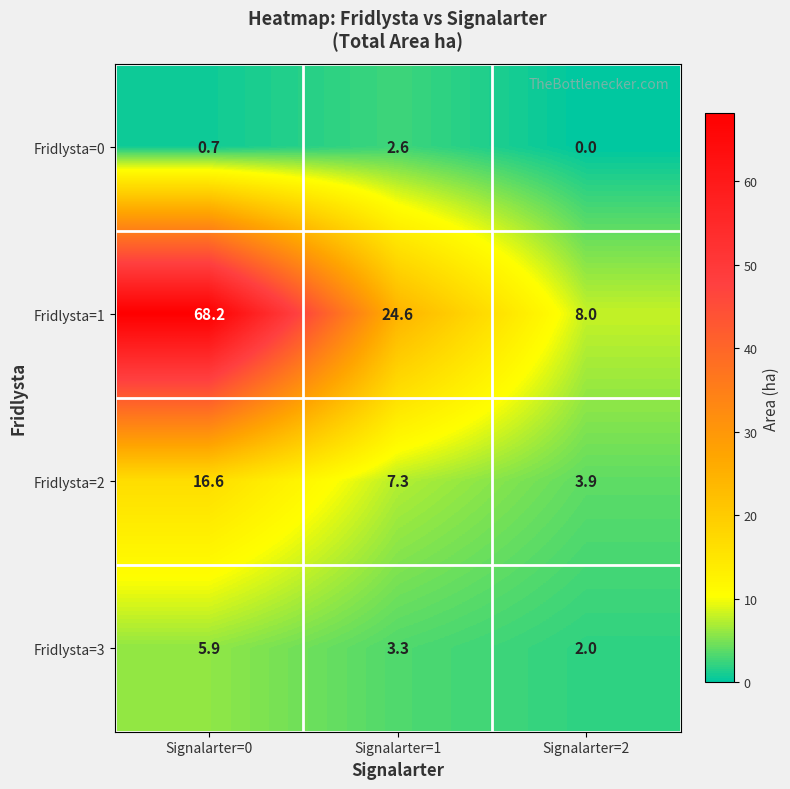

What is the difference between the highest and lowest values at Signalarter=1?

22.0